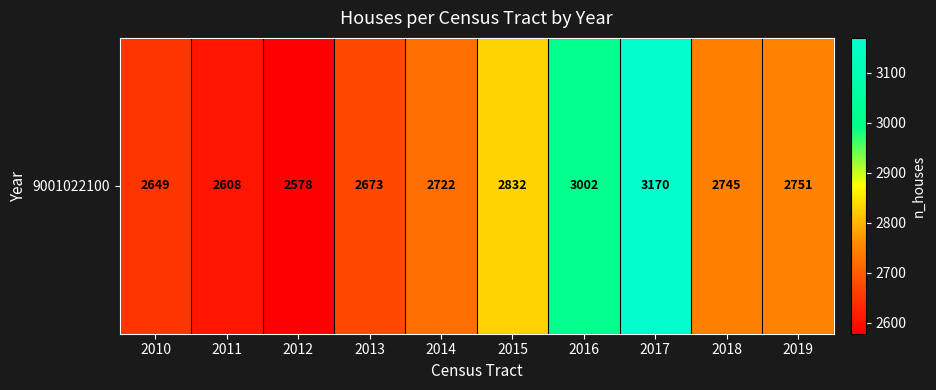

What is the smallest value displayed?

2578